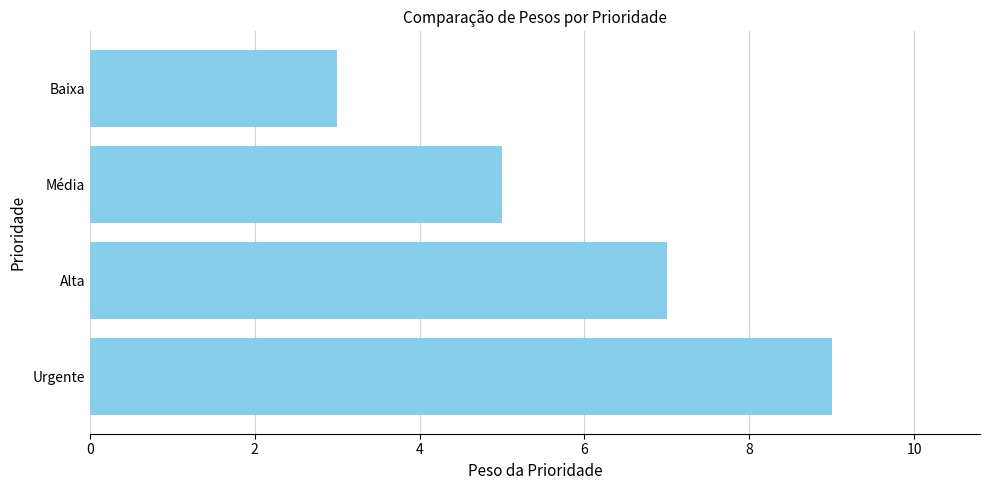

What is the average value?

6